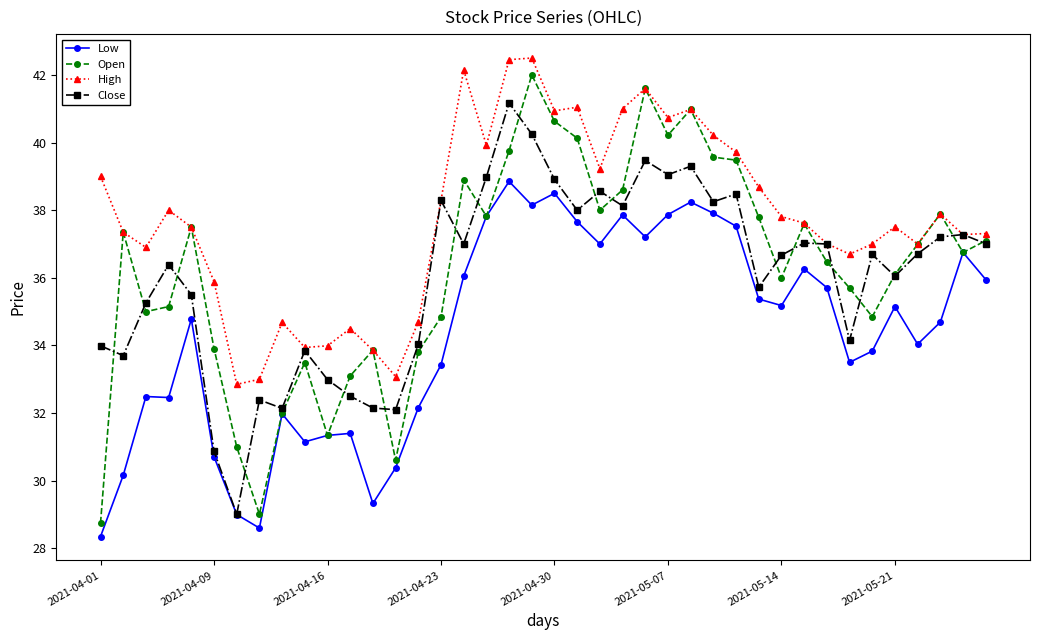

What is the smallest value displayed?

28.4